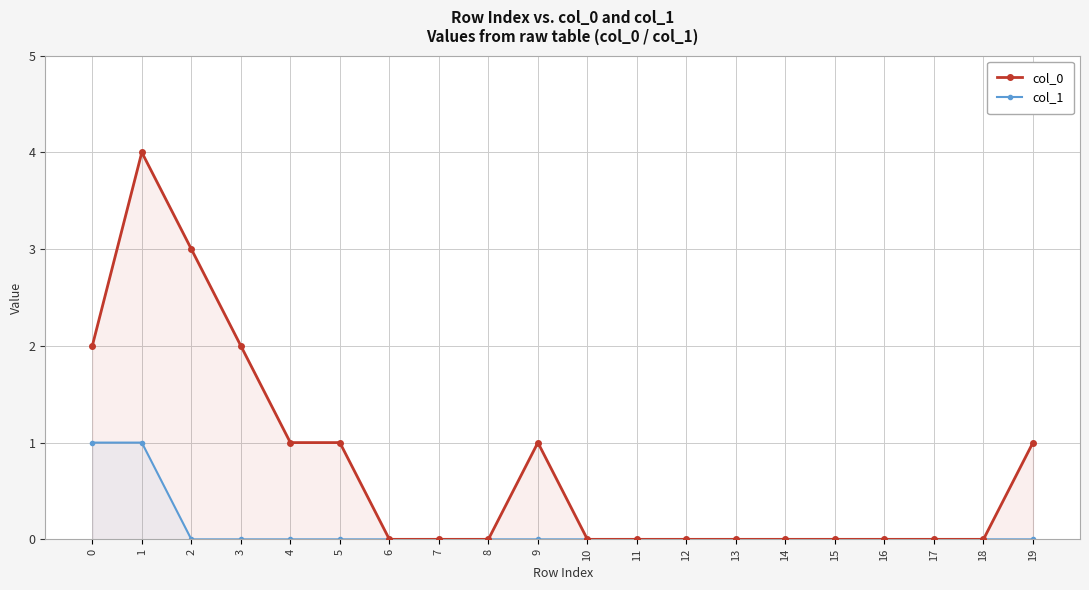

Is the value of col_1 at 16 greater than the value of col_0 at 11?

No